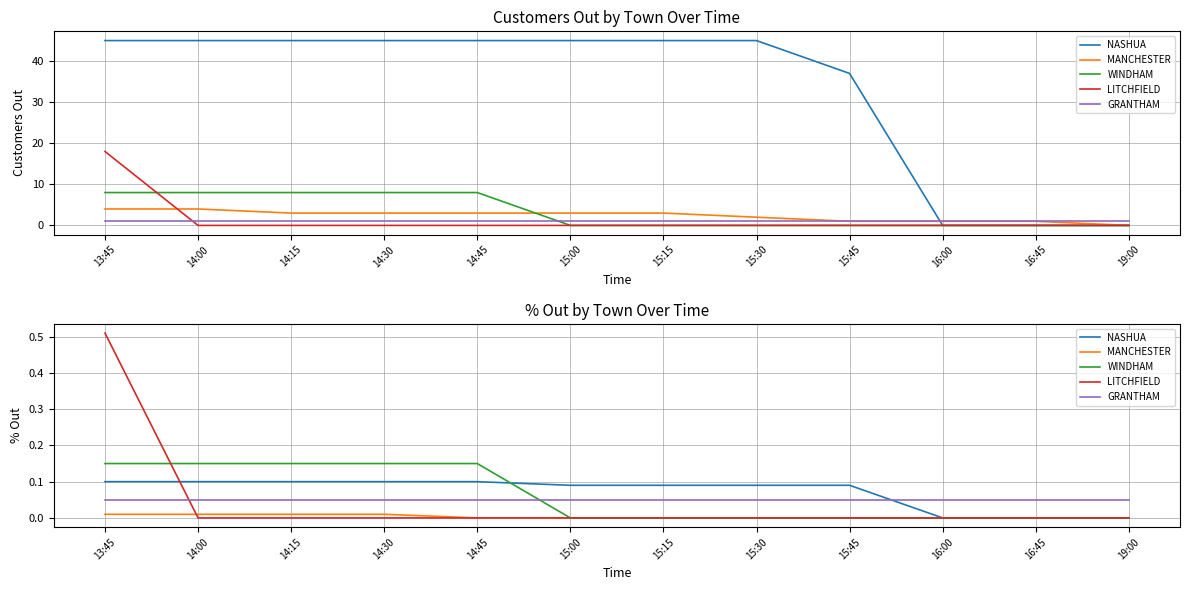

True or false: MANCHESTER has more than 0 interior local peaks.

False